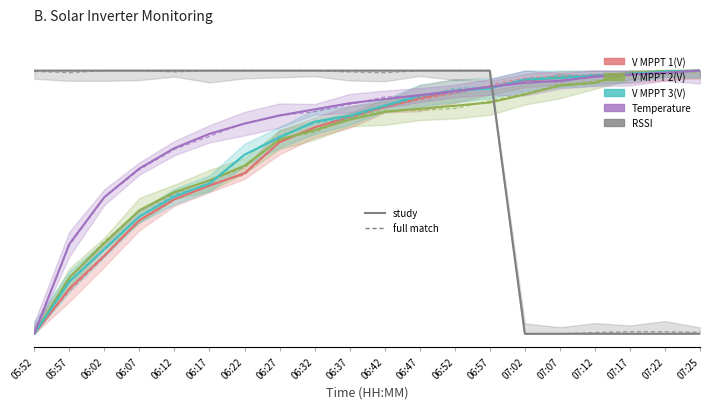

At how many categories does at least one series exceed 0?

20